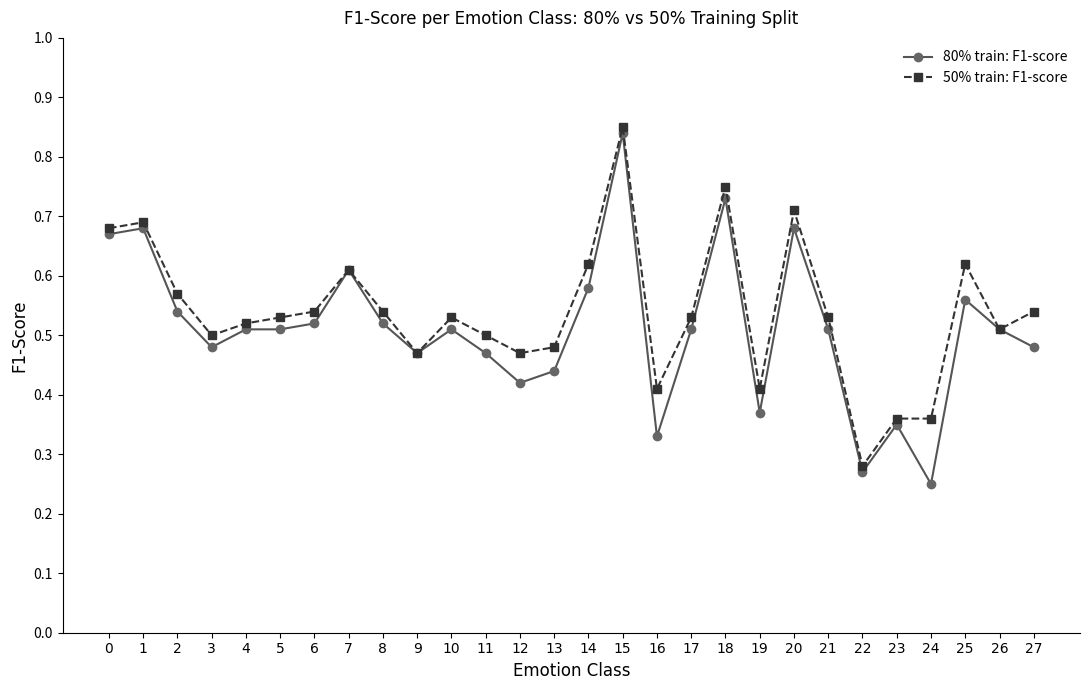

Rank the series at 1 from highest to lowest value.

50% train: F1-score, 80% train: F1-score